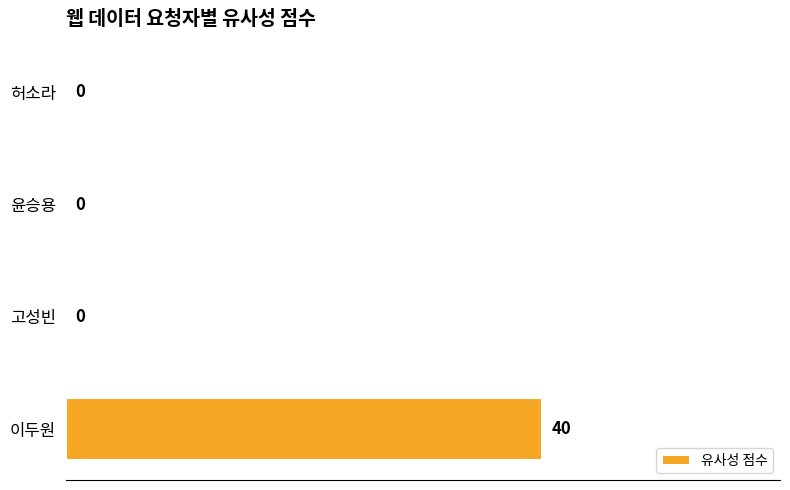

How many values are between 0 and 40?

4